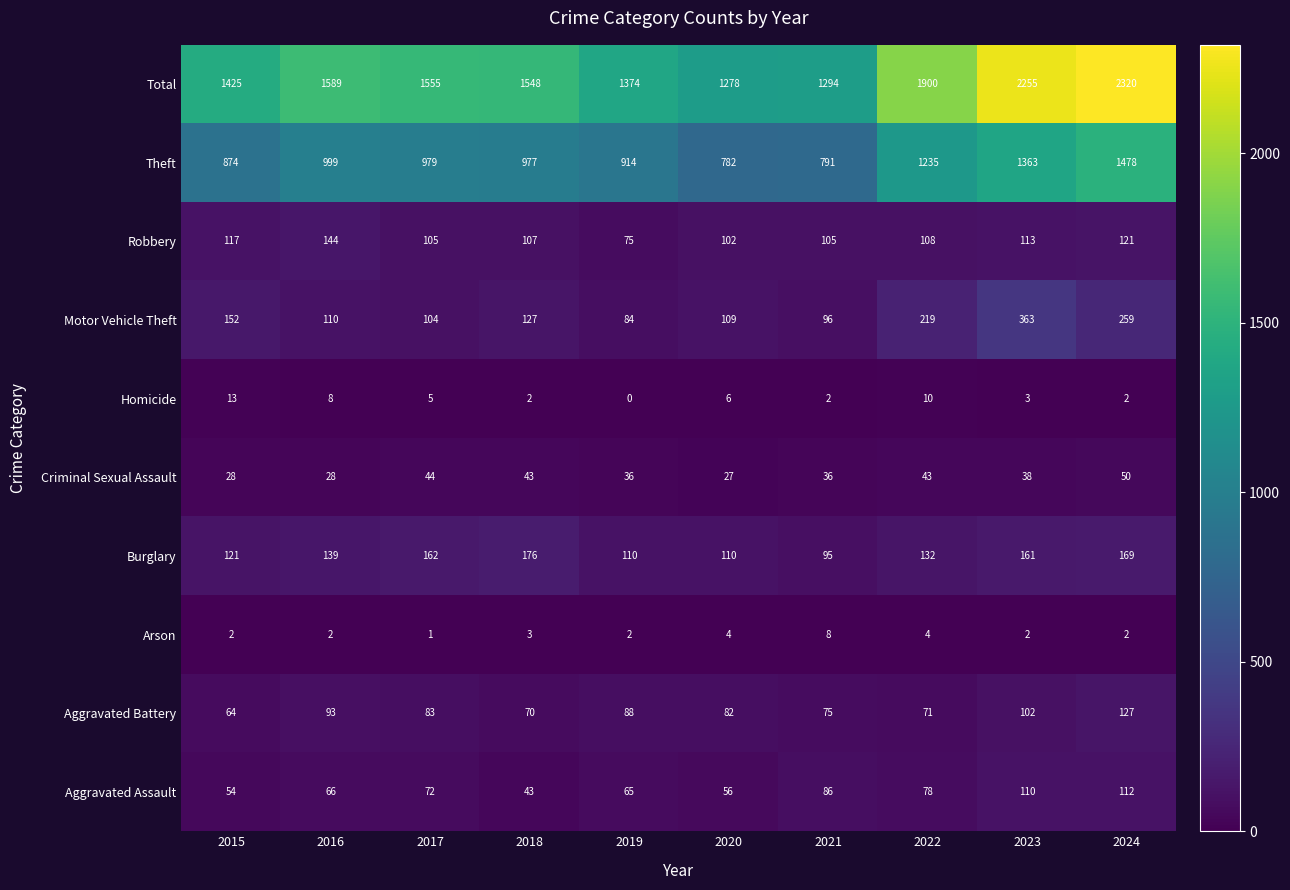

At how many categories does at least one series exceed 771?

10